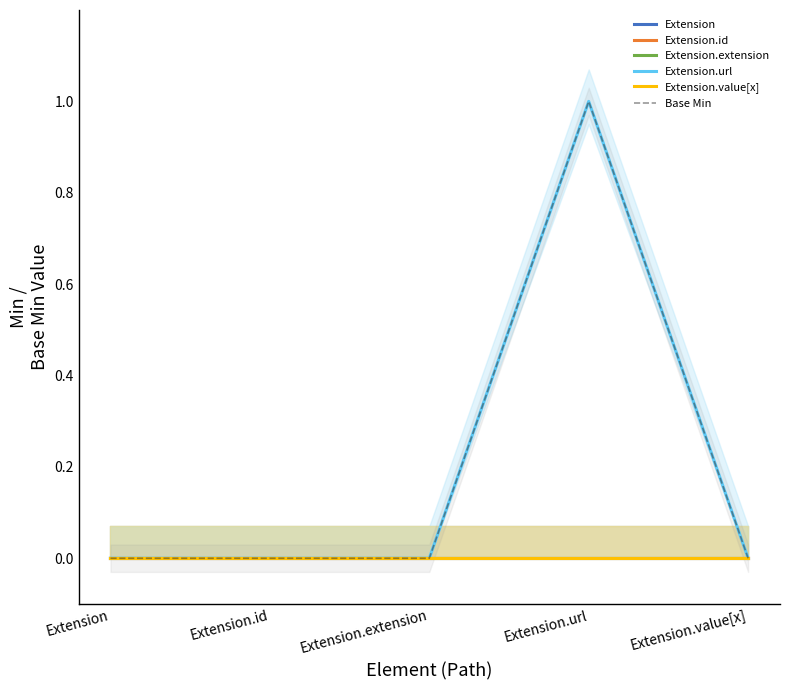

True or false: Extension.value[x] and Extension cross at least once.

False